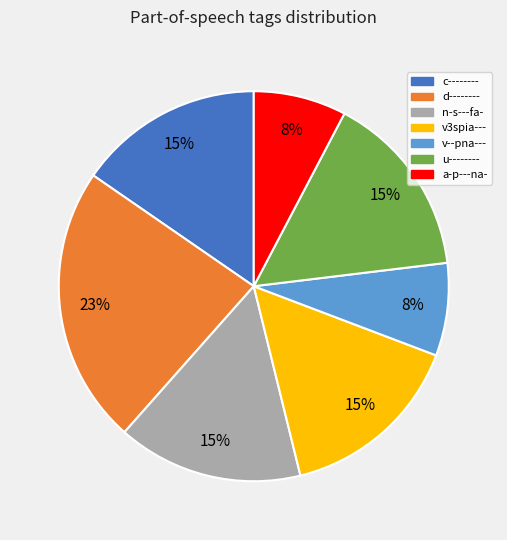

Count the number of slices in the pie.

7